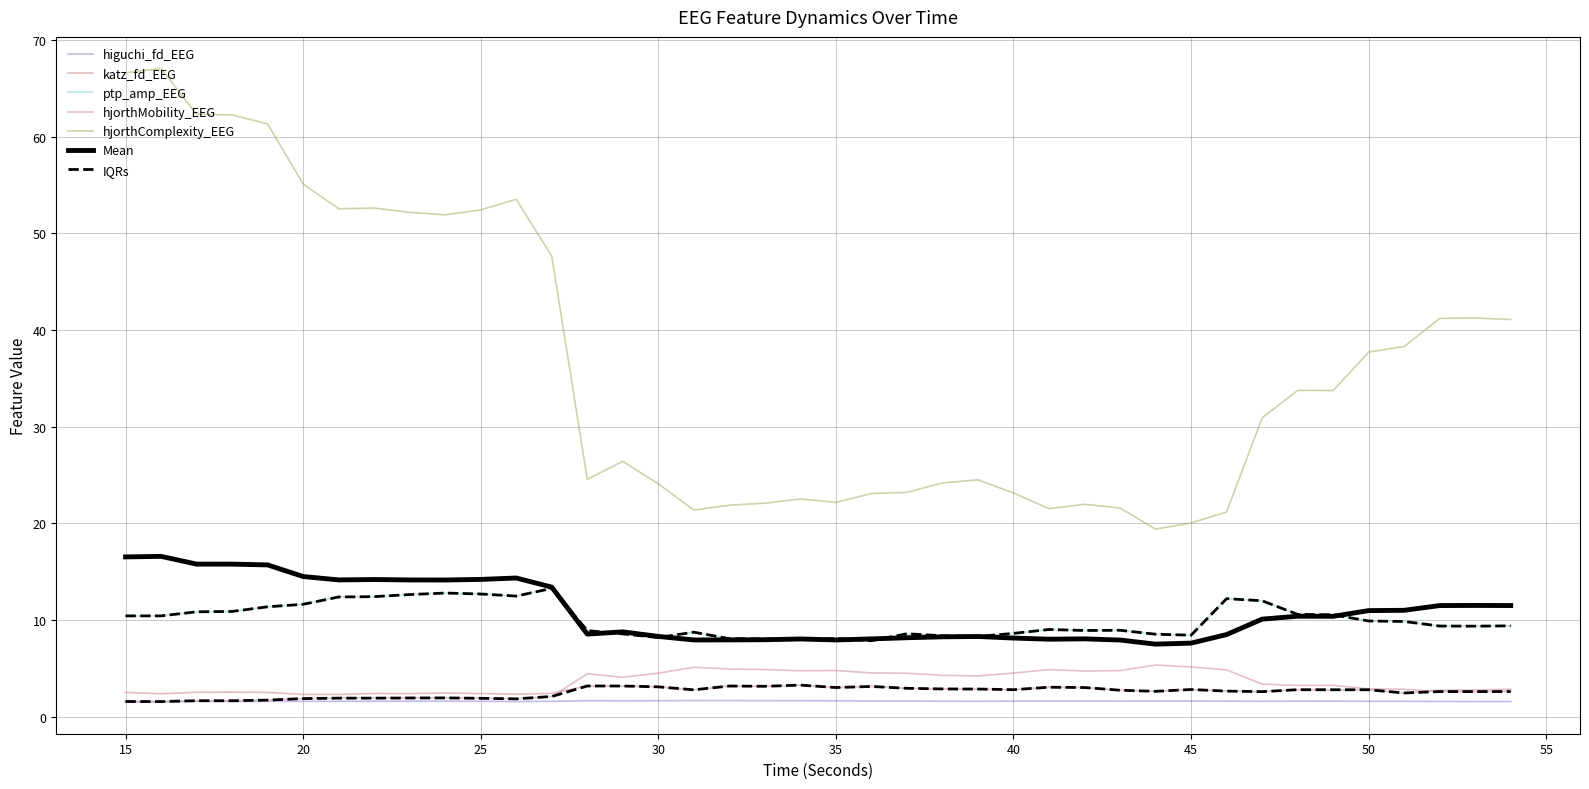

At how many categories does at least one series exceed 62?

4